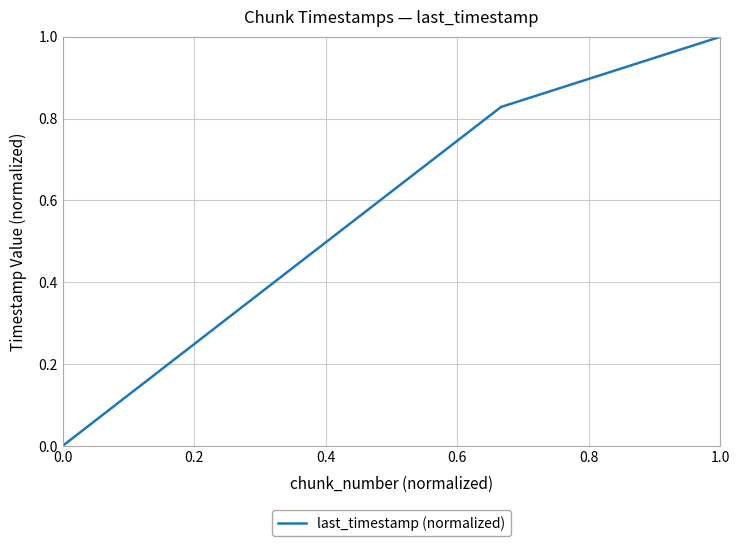

What is the difference between the maximum and second lowest values?

0.6